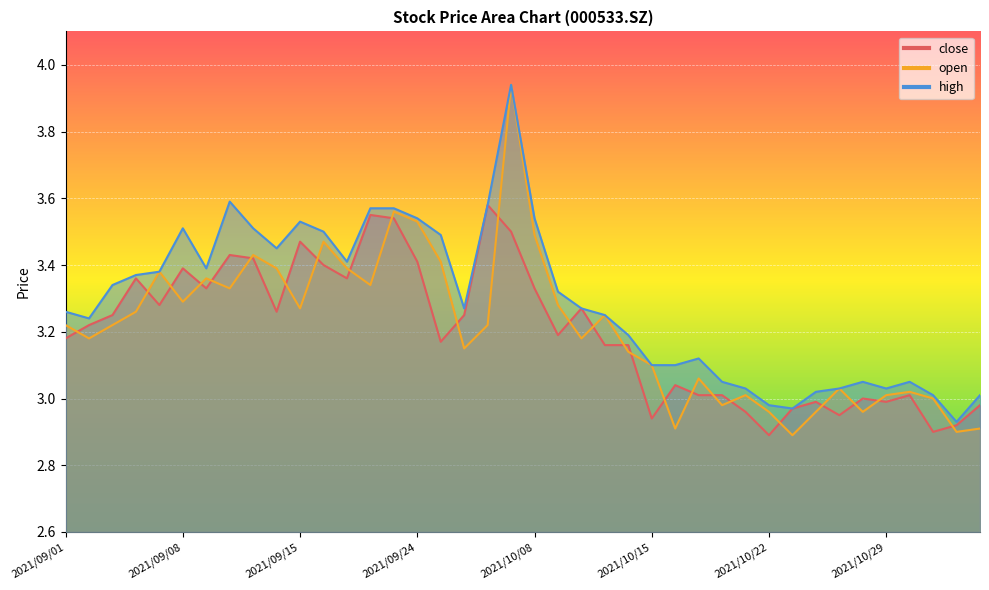

Rank the series by their maximum value, from highest to lowest.

open, high, close